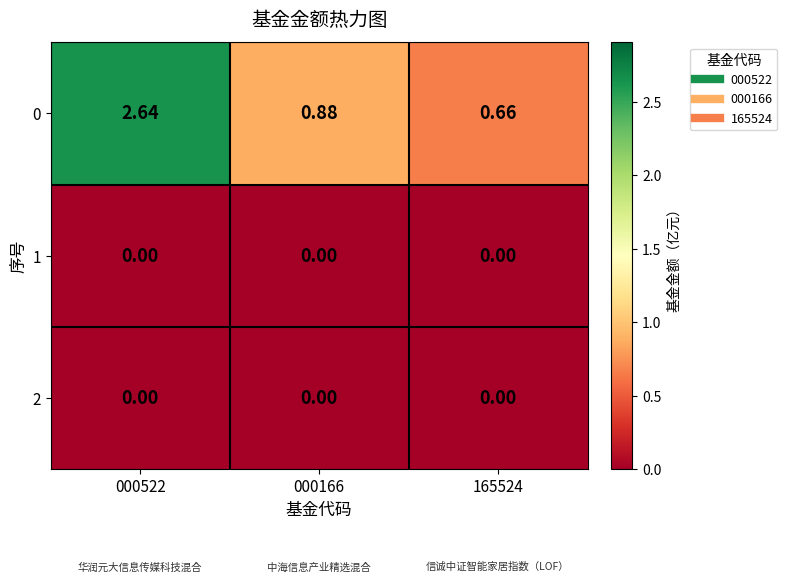

Is the value of 0 at 165524 greater than the value of 2 at 165524?

Yes